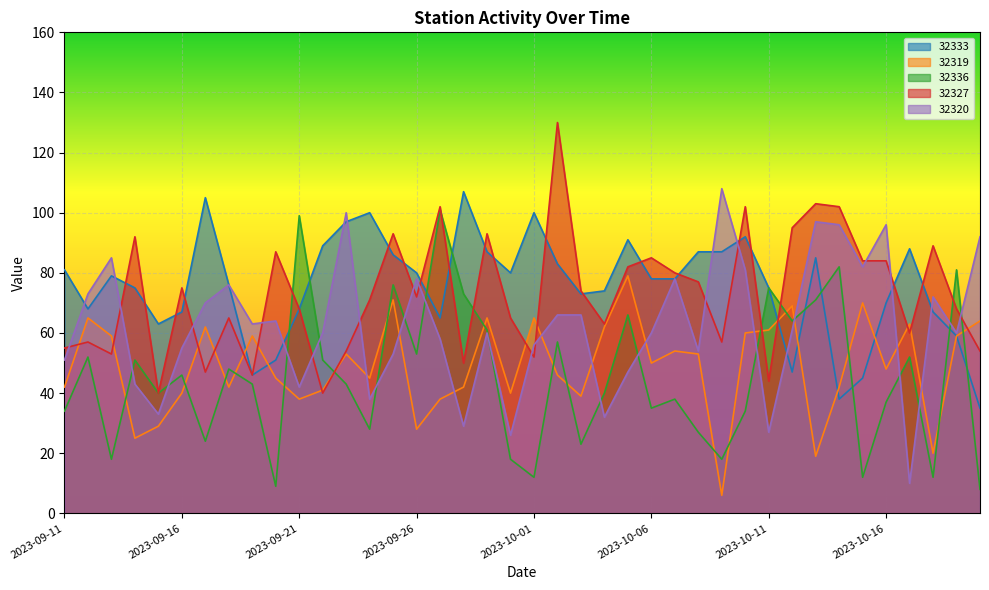

The 32336 series shows 52 at 2023-10-17. True or false?

True